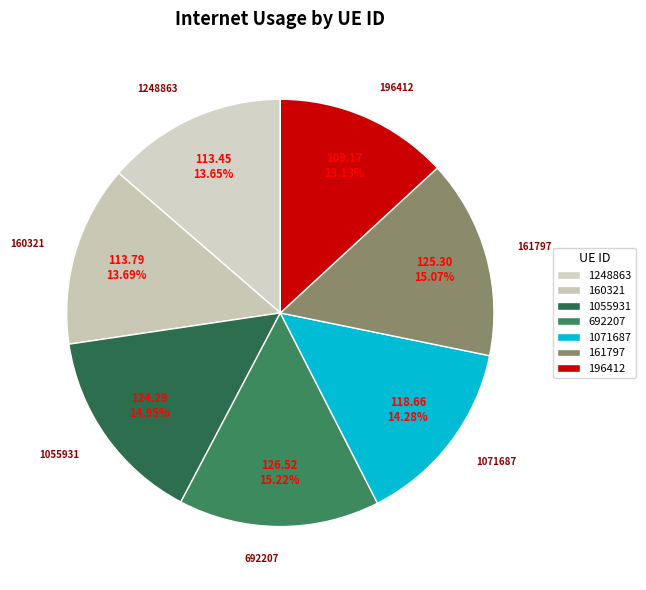

The 1055931 slice represents 15% of the pie. True or false?

True